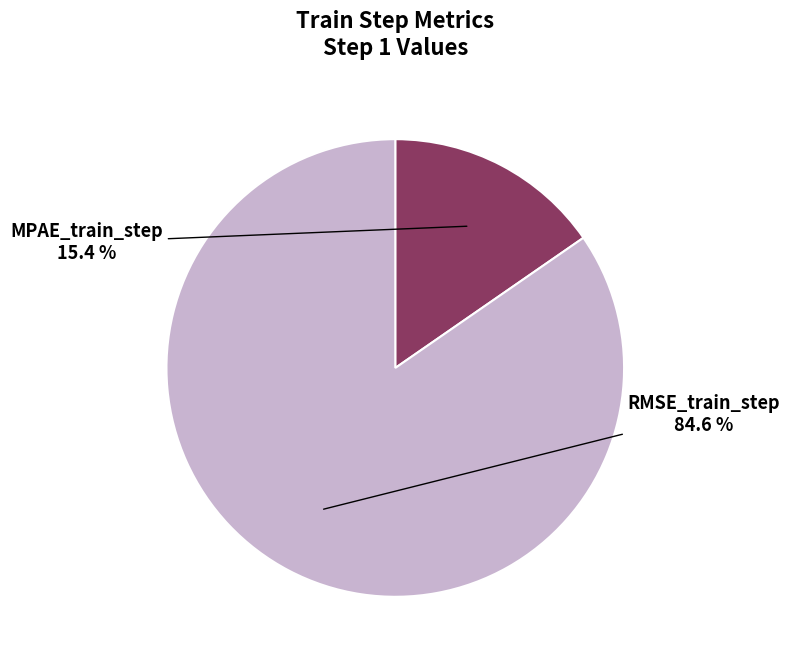

True or false: RMSE_train_step accounts for 85% of the total.

True